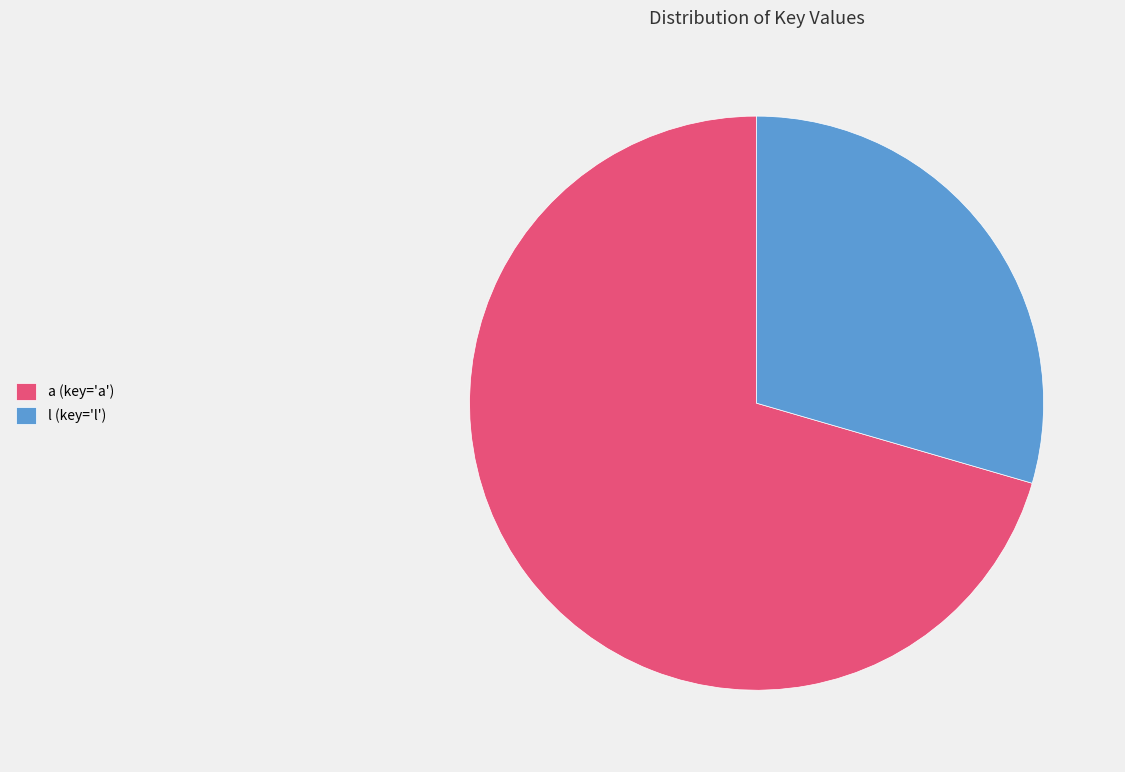

Which category has the biggest portion of the pie?

a